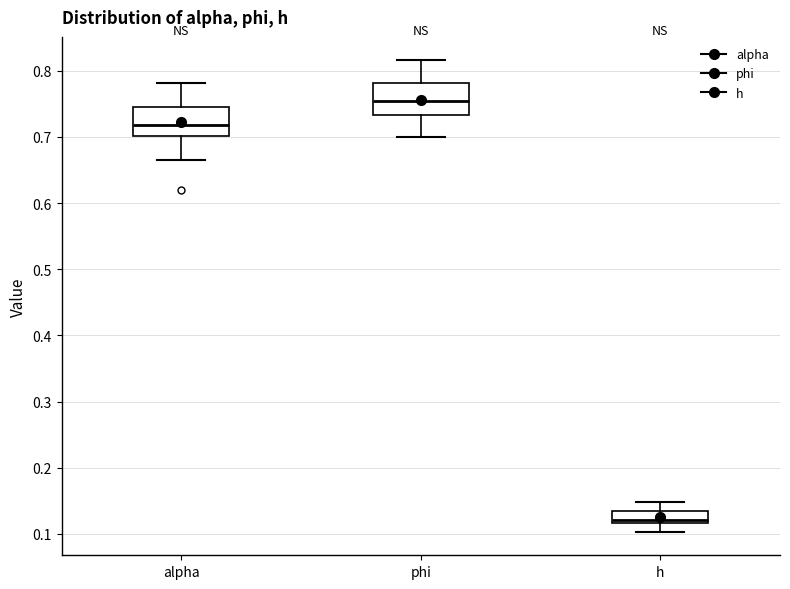

Reading left to right, transcribe this box plot: for each box, give where its median line is, the range the box spans, and where its two whiskers end, as read against the y-axis. The values are not printed on the chart, so give them approximately, as read against the axis.

alpha: median 0.72, box 0.70 to 0.75, whiskers 0.67 to 0.78
phi: median 0.75, box 0.73 to 0.78, whiskers 0.70 to 0.82
h: median 0.12 (just above the box's lower edge), box 0.12 to 0.13, whiskers 0.10 to 0.15